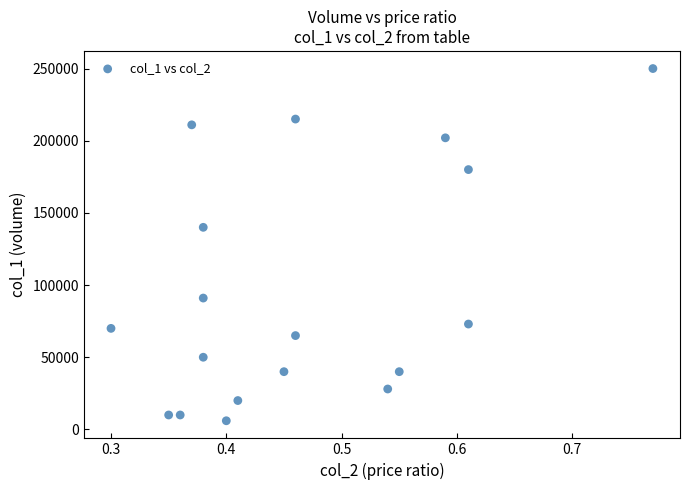

What Y value in the scatter plot is closest to 128000?

140000